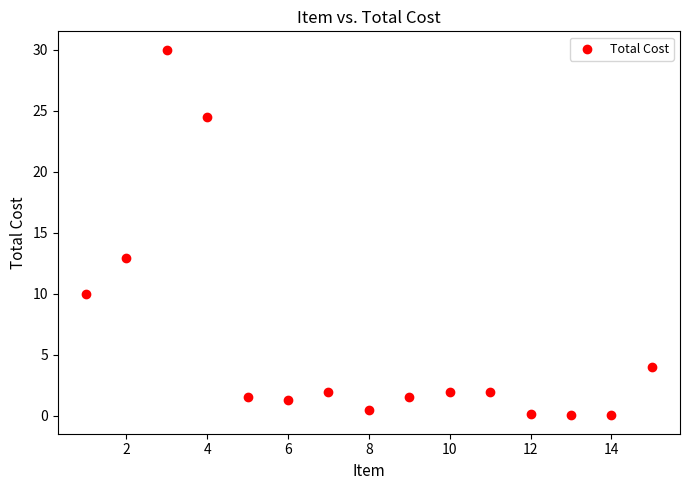

What is the range of X values (max minus min)?

14.0